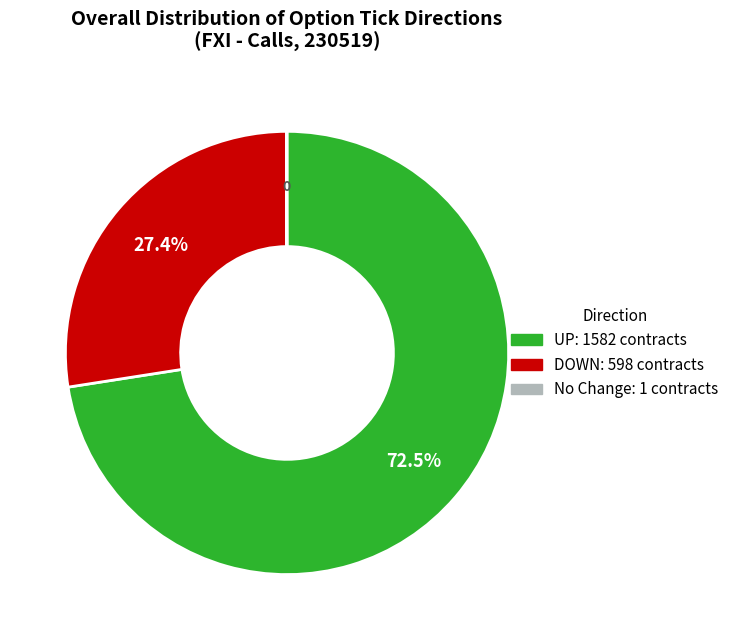

Does any single category account for the majority?

Yes